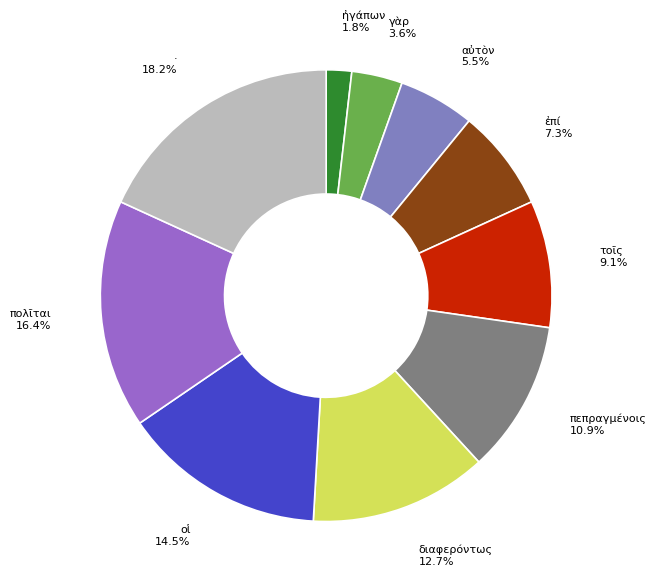

Is γὰρ the majority of the pie?

No